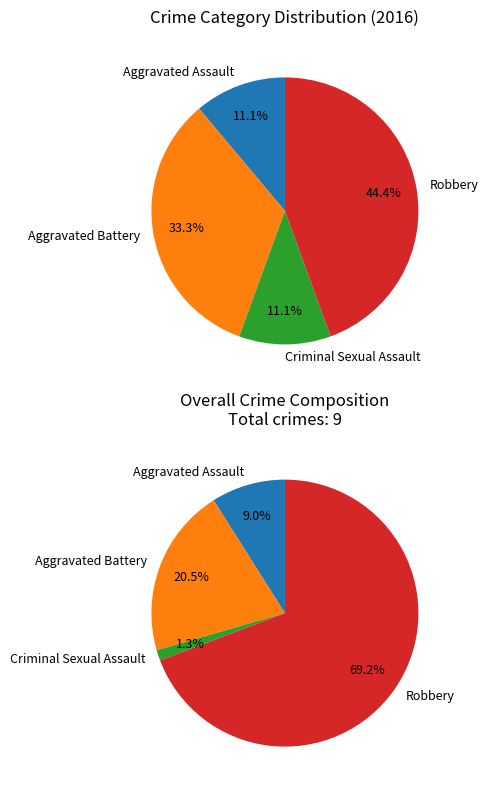

What is the total percentage of Aggravated Battery and Aggravated Assault?

44.4%